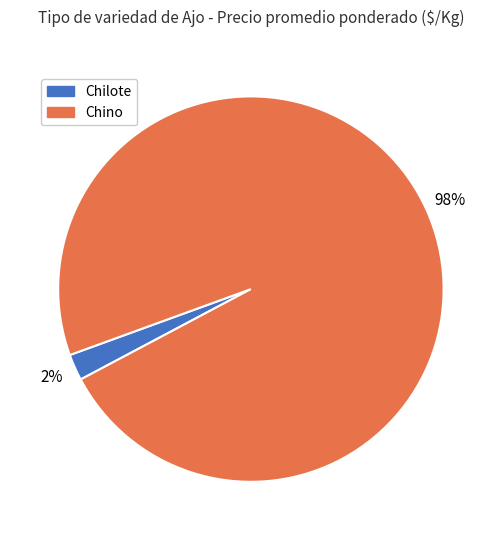

To the nearest percent, what is the difference between the largest and smallest slice percentages?

96%